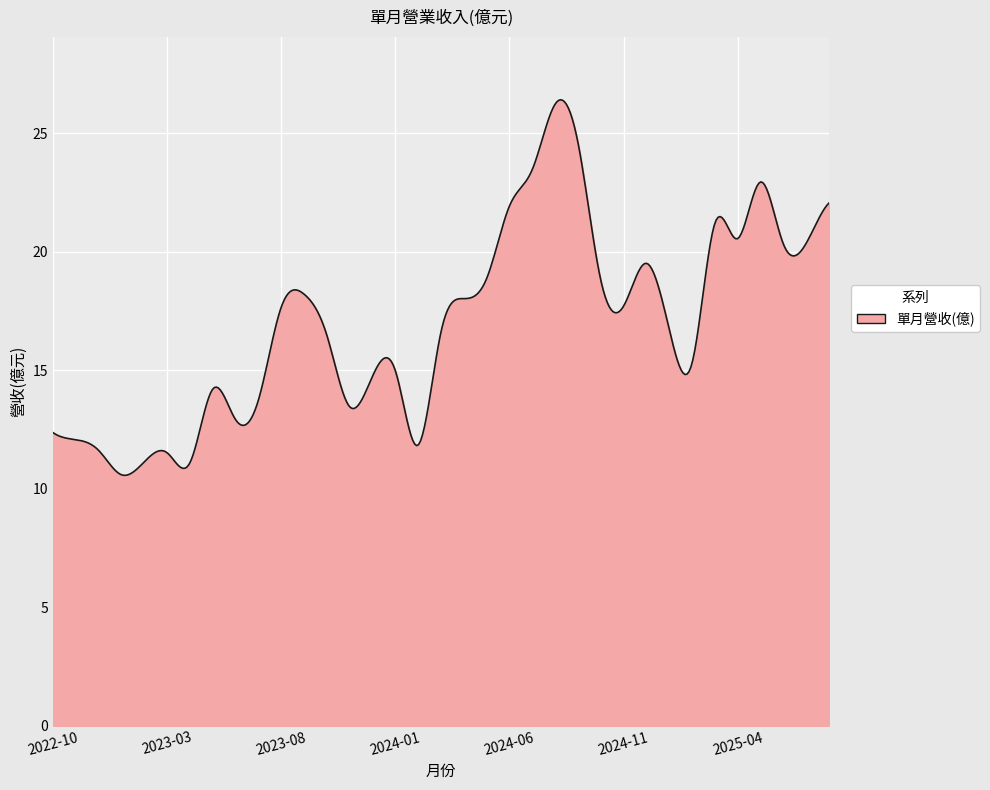

What is the smallest value displayed?

10.6